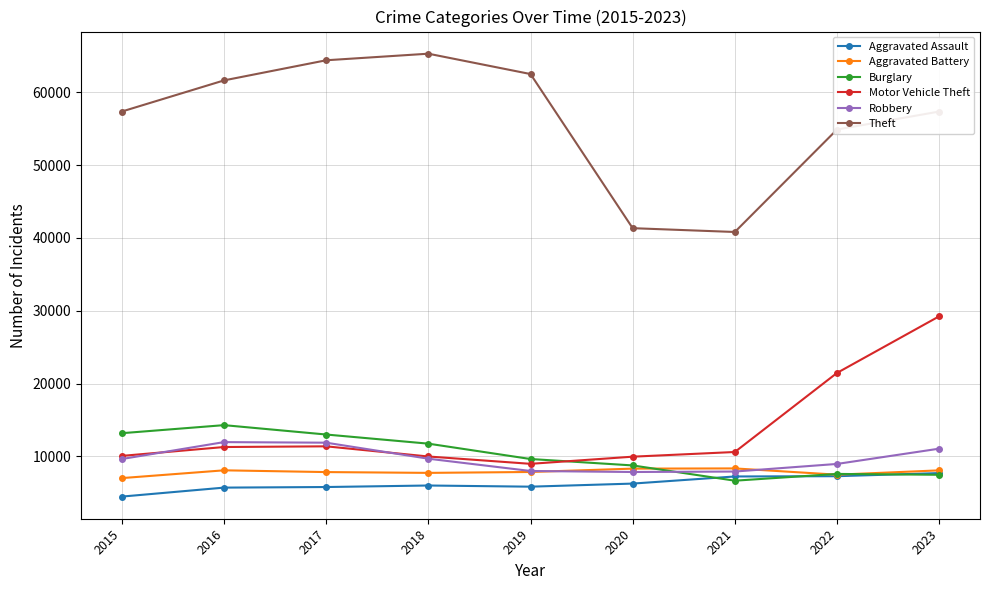

Is this an area chart (filled region under the line)?

No